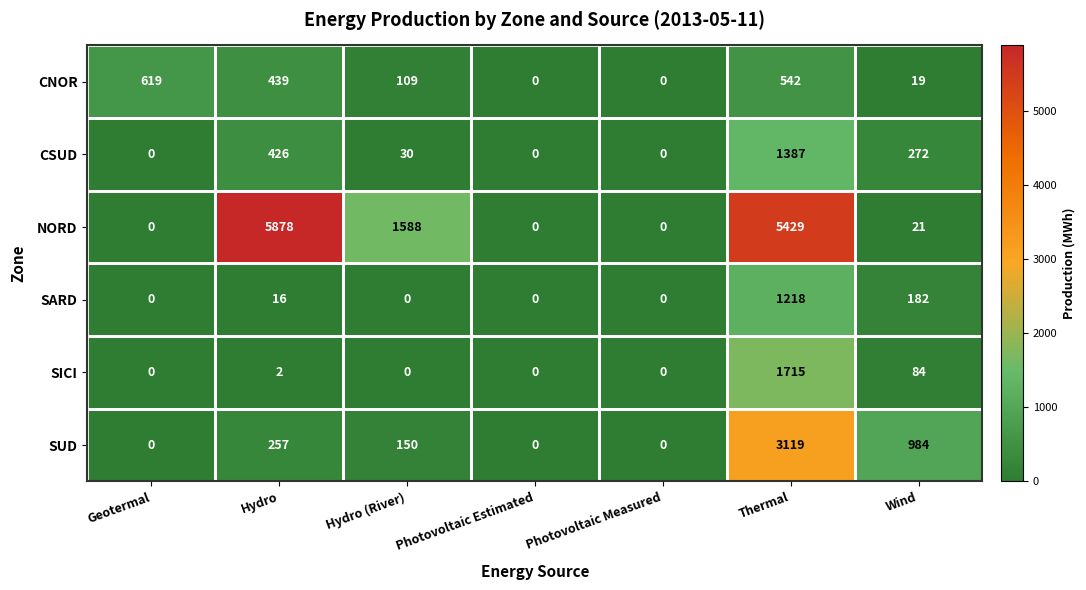

List the series in order of their peak value, highest first.

NORD, SUD, SICI, CSUD, SARD, CNOR